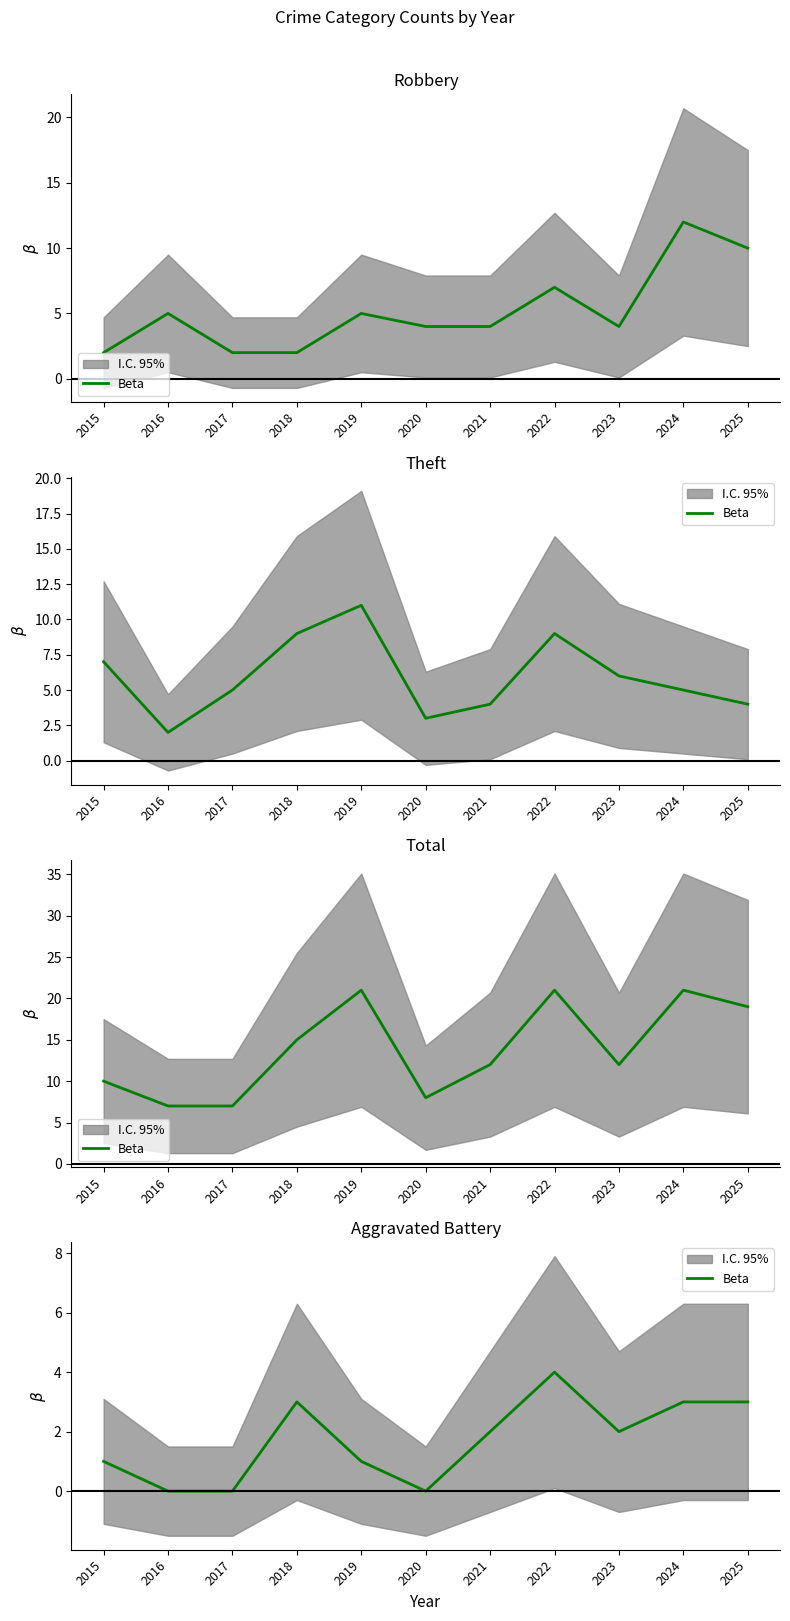

What is the value of the 8th point from the left?

4